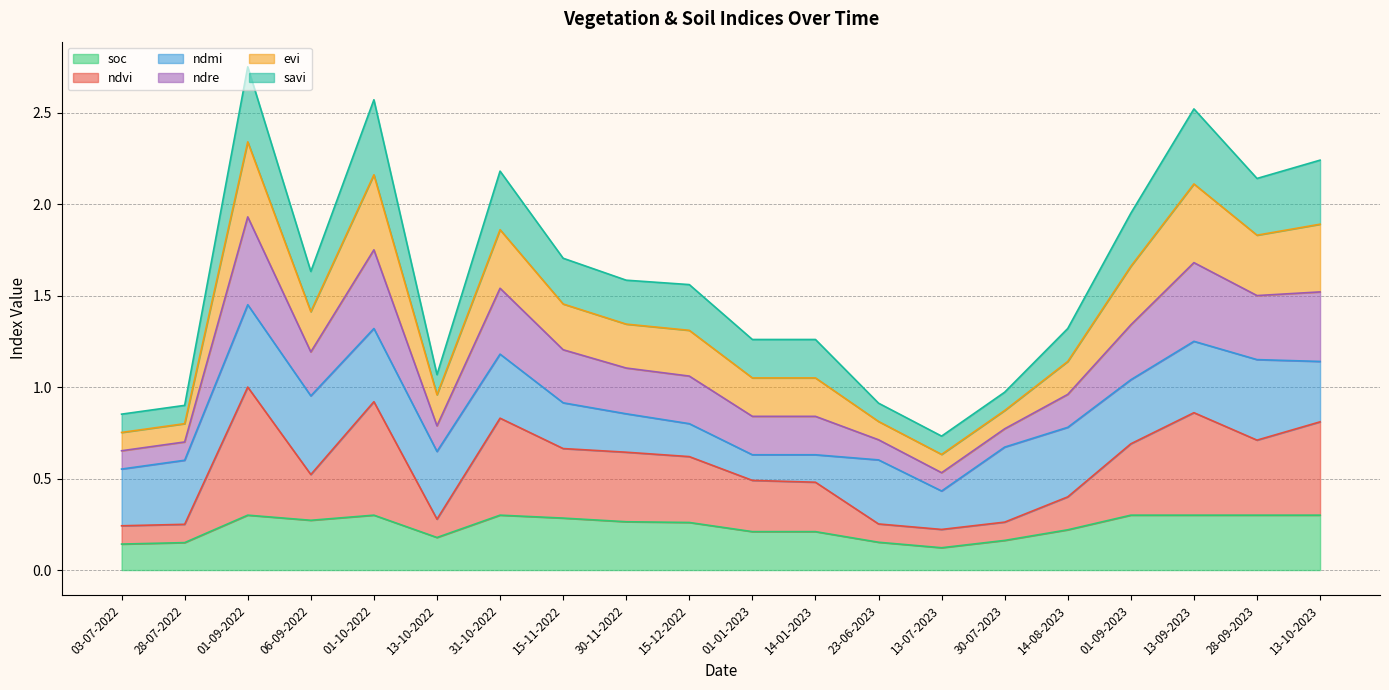

What is the total value across all series at 28-07-2022?

0.9